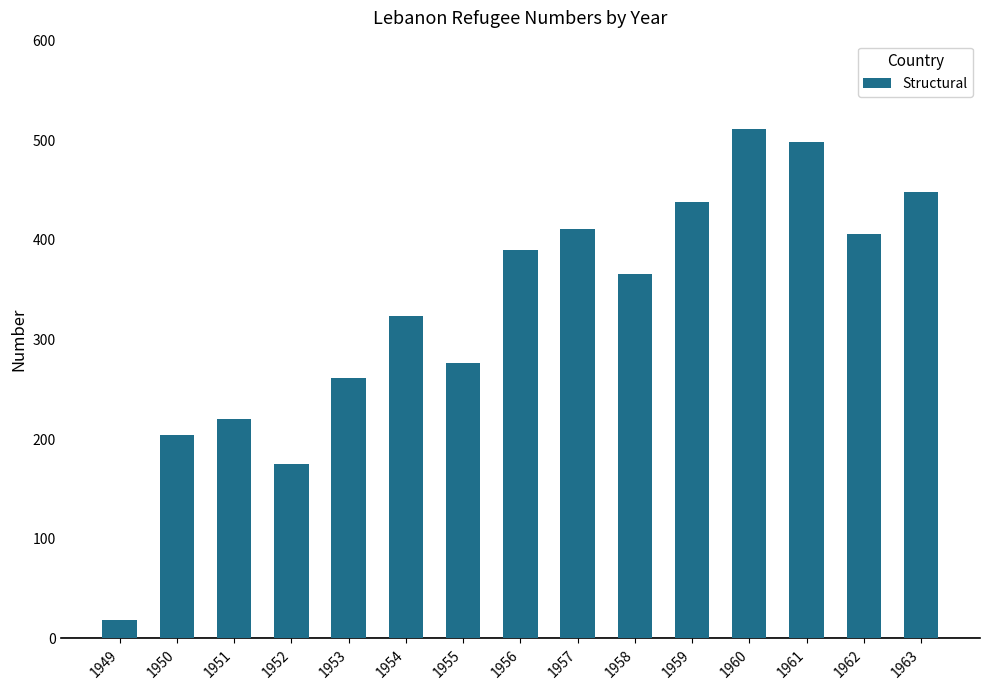

What is the difference between the maximum and minimum values?

492